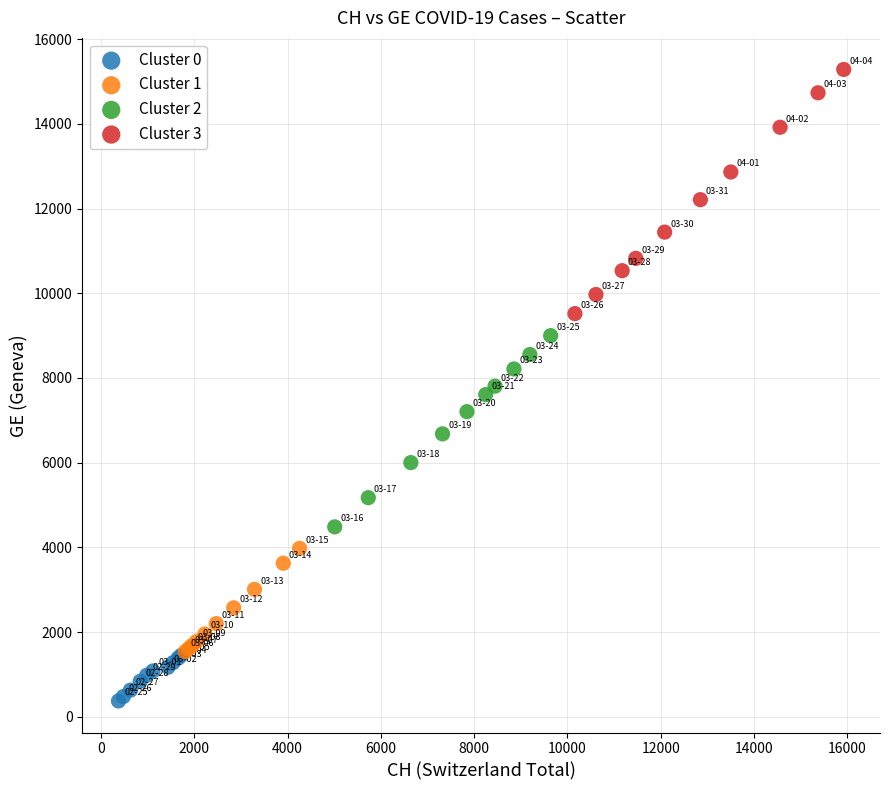

Which series reaches the minimum Y coordinate?

Cluster 0